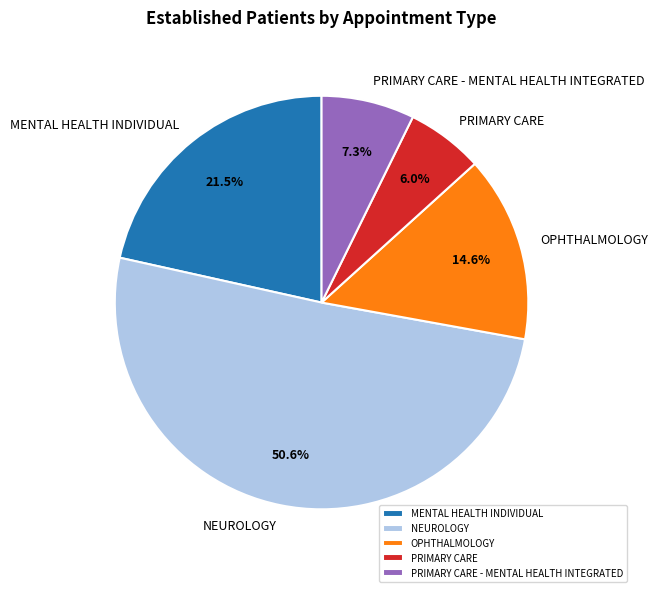

True or false: OPHTHALMOLOGY accounts for 5% of the total.

False